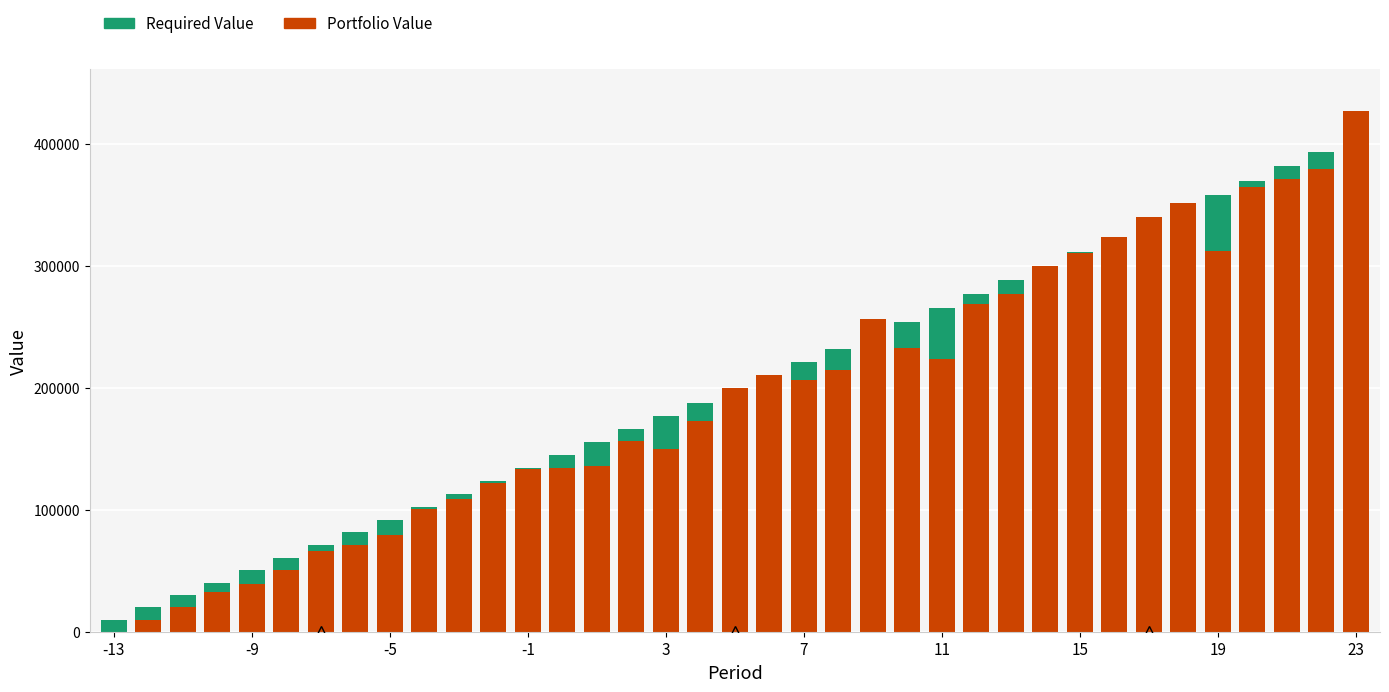

What is the sum of all Portfolio Value values?

7151839.4